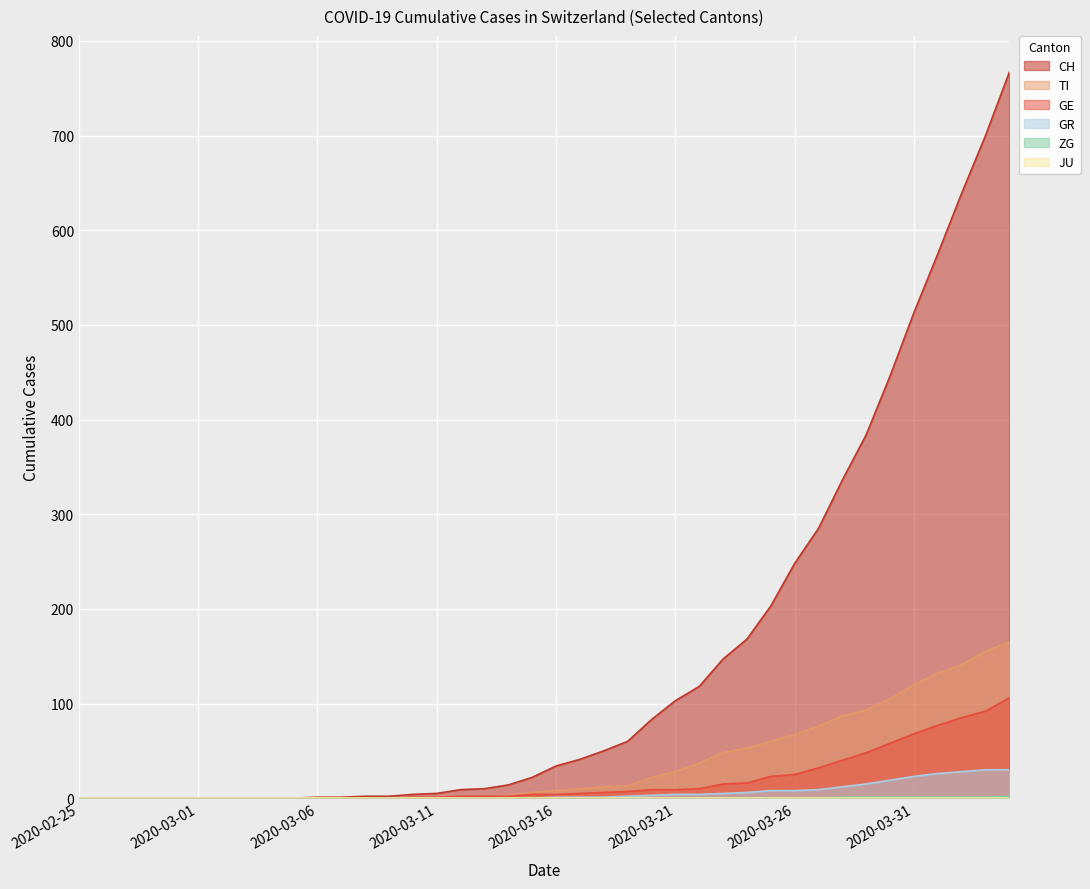

At how many categories does at least one series exceed 43?

18